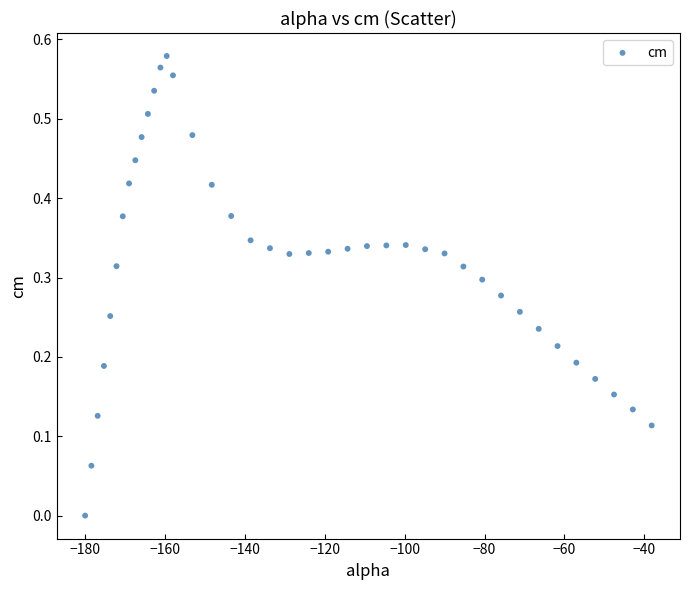

What is the range of X values (max minus min)?

141.9